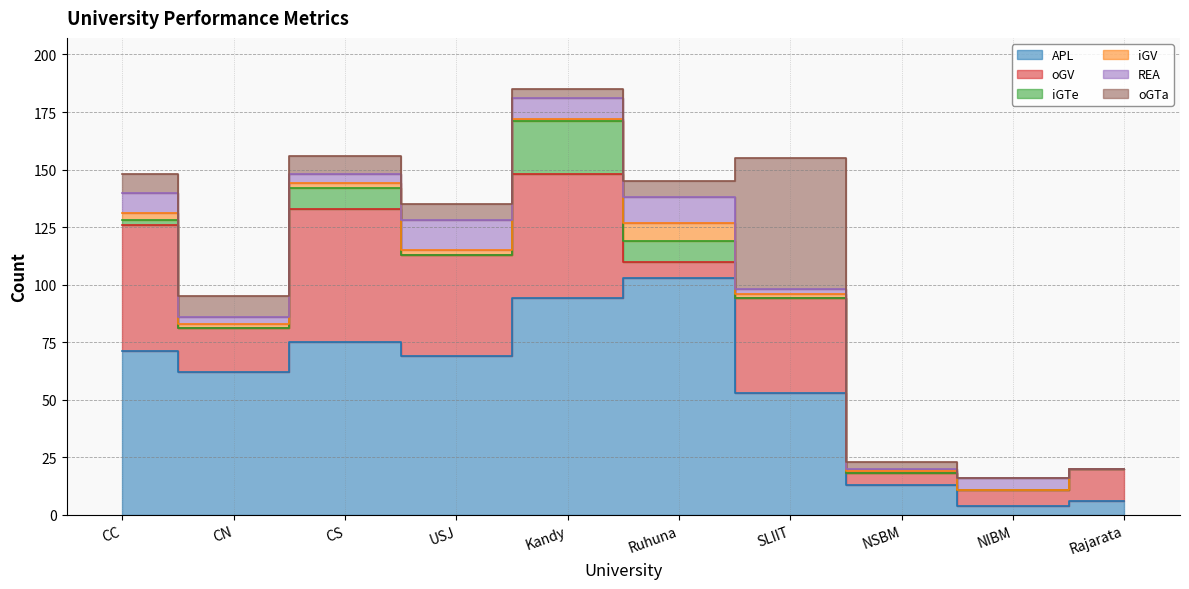

List the labels in order of oGTa value, largest first.

SLIIT, CN, CC, CS, USJ, Ruhuna, Kandy, NSBM, NIBM, Rajarata